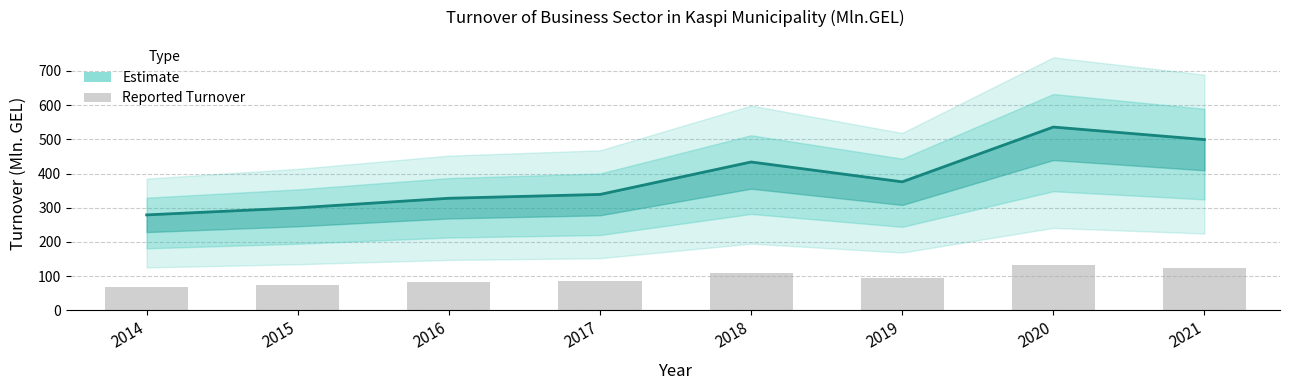

Is it true that the value at 2018 is 433.8?

True